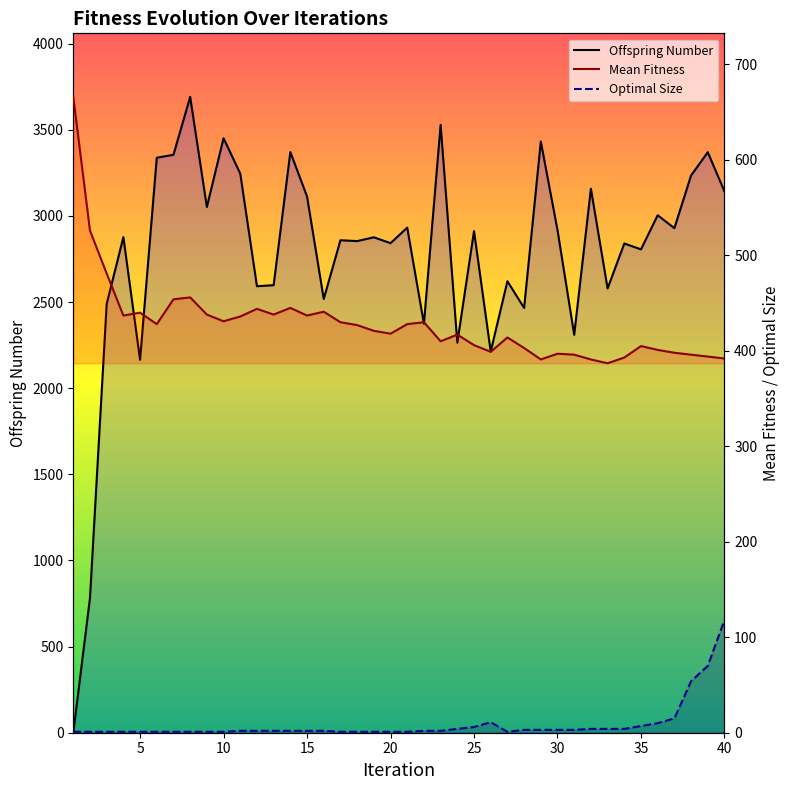

True or false: Mean Fitness and Optimal Size cross at least once.

False